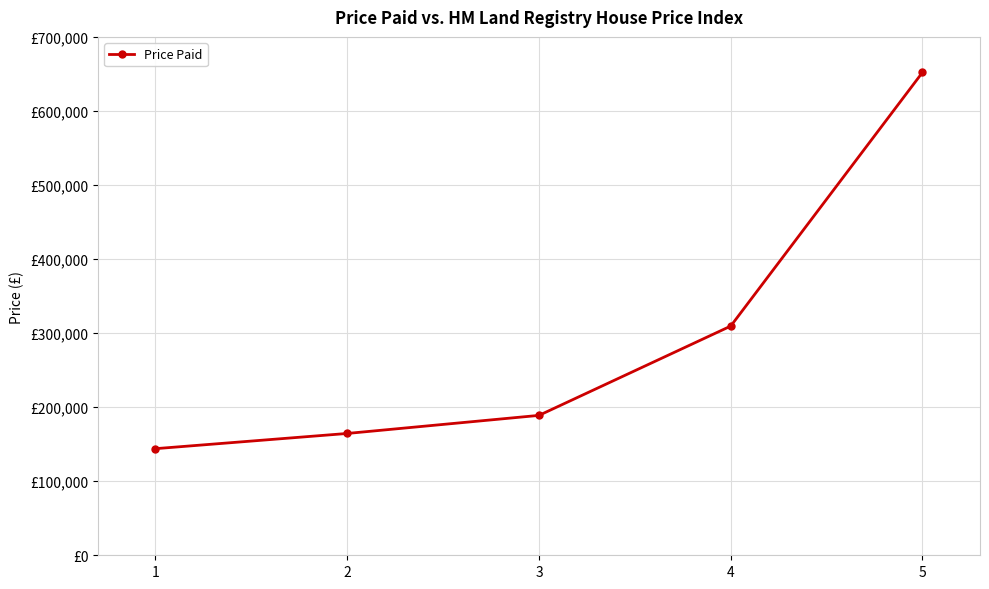

True or false: the data shows 143960 at 1.

True